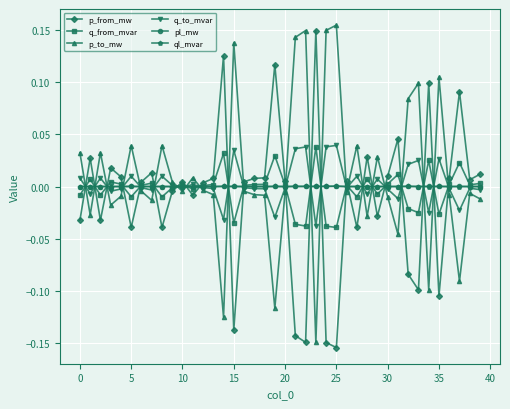

How many series are shown in this chart?

6